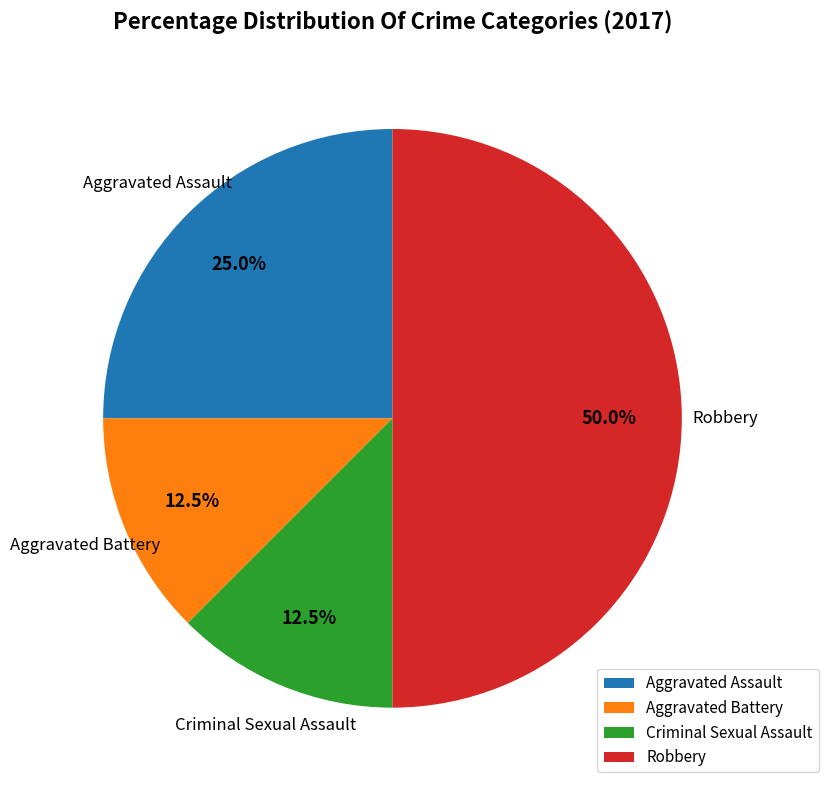

Between Robbery and Aggravated Battery, which is larger?

Robbery